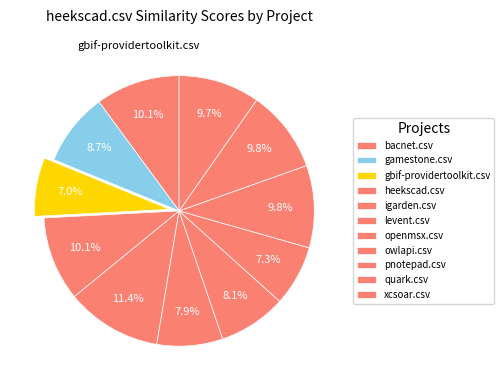

Which slice is the largest?

igarden.csv